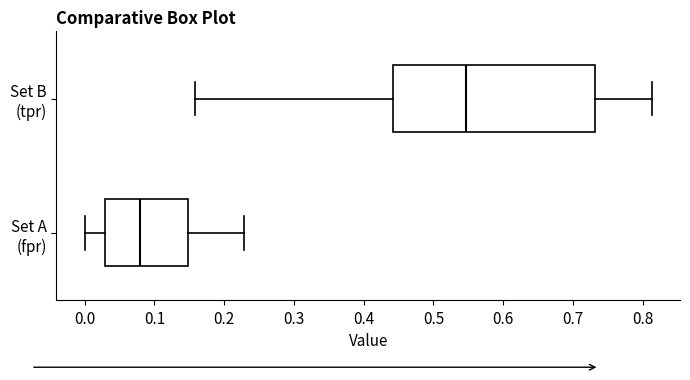

Reading bottom to top, read every box against the x-axis: the position of its median line, the range the box covers, and the ends of its whiskers. The values are not printed on the chart, so give them approximately, as read against the axis.

Set A (fpr): median 0.08, box 0.03 to 0.15, whiskers 0.00 to 0.23
Set B (tpr): median 0.55, box 0.44 to 0.73, whiskers 0.16 to 0.81